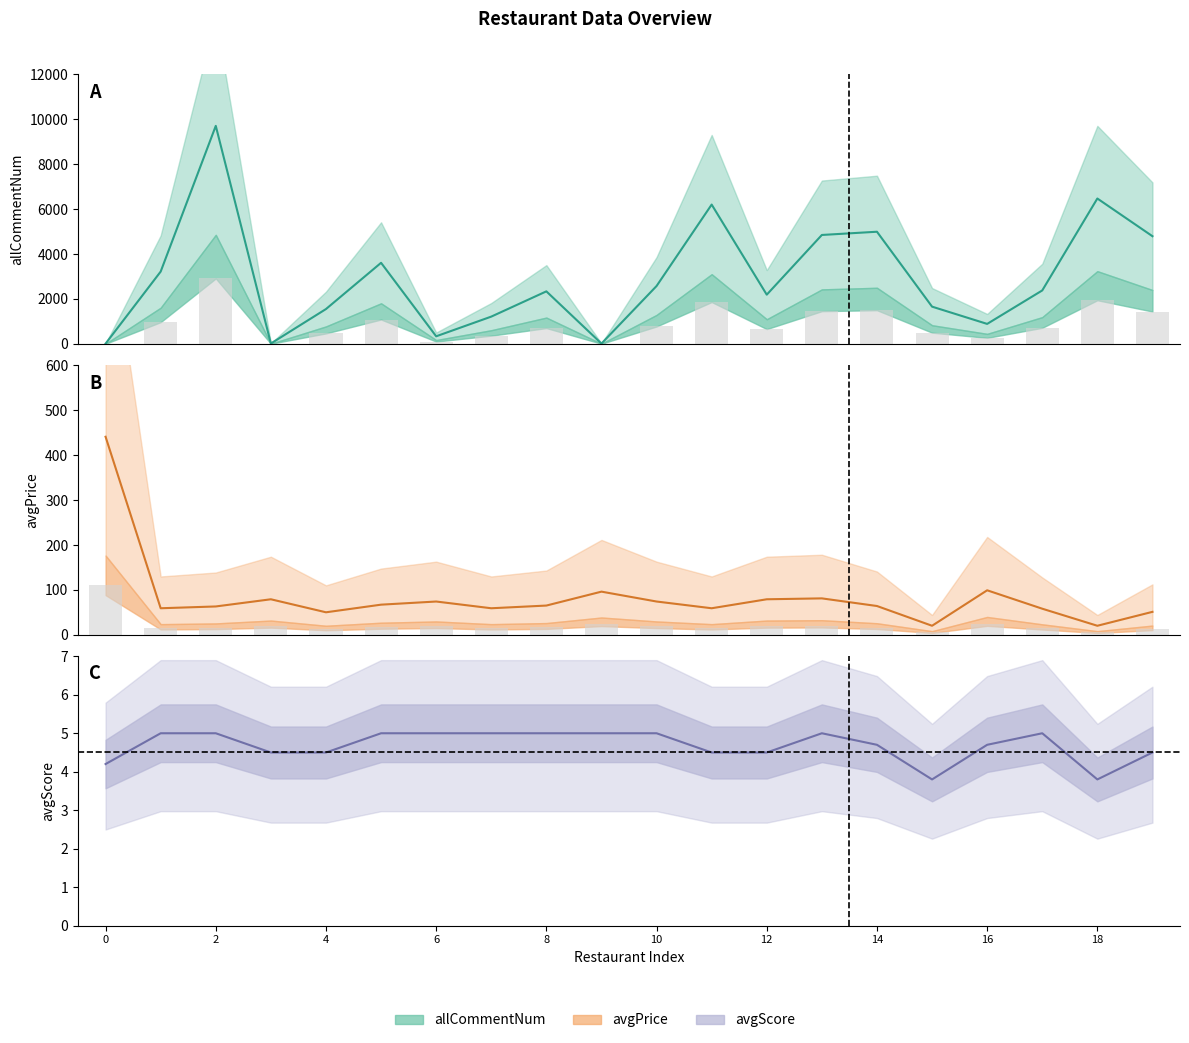

Which series changed the most between 11 and 12?

allCommentNum